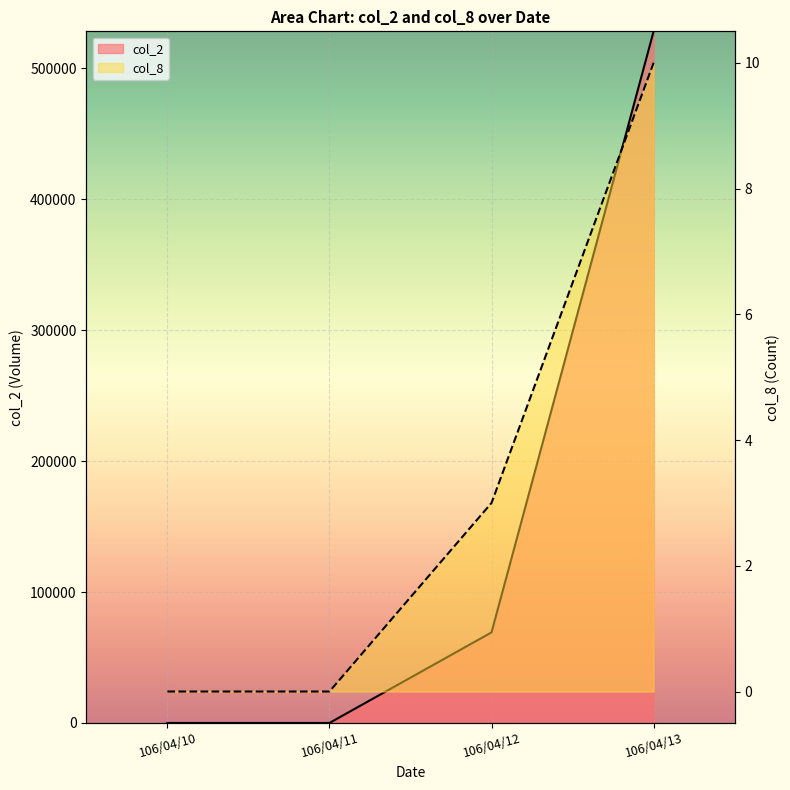

True or false: col_2 and col_8 intersect in this chart.

False